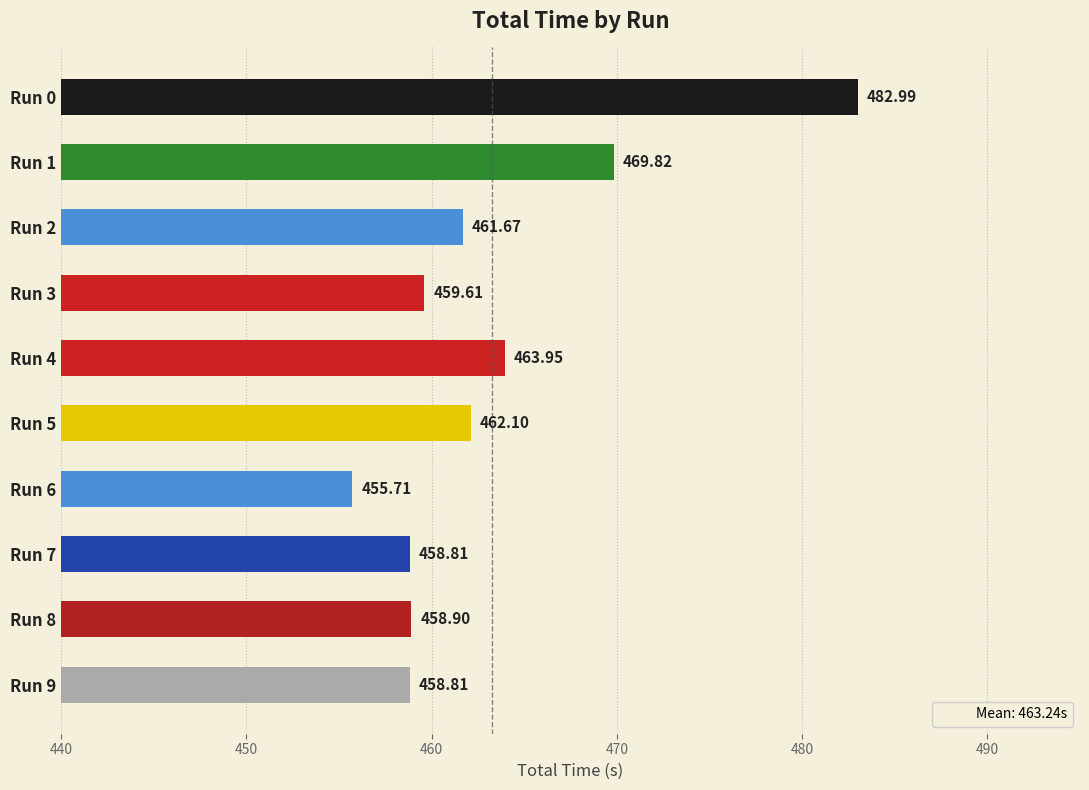

Which label corresponds to the smallest value in the chart?

Run 6